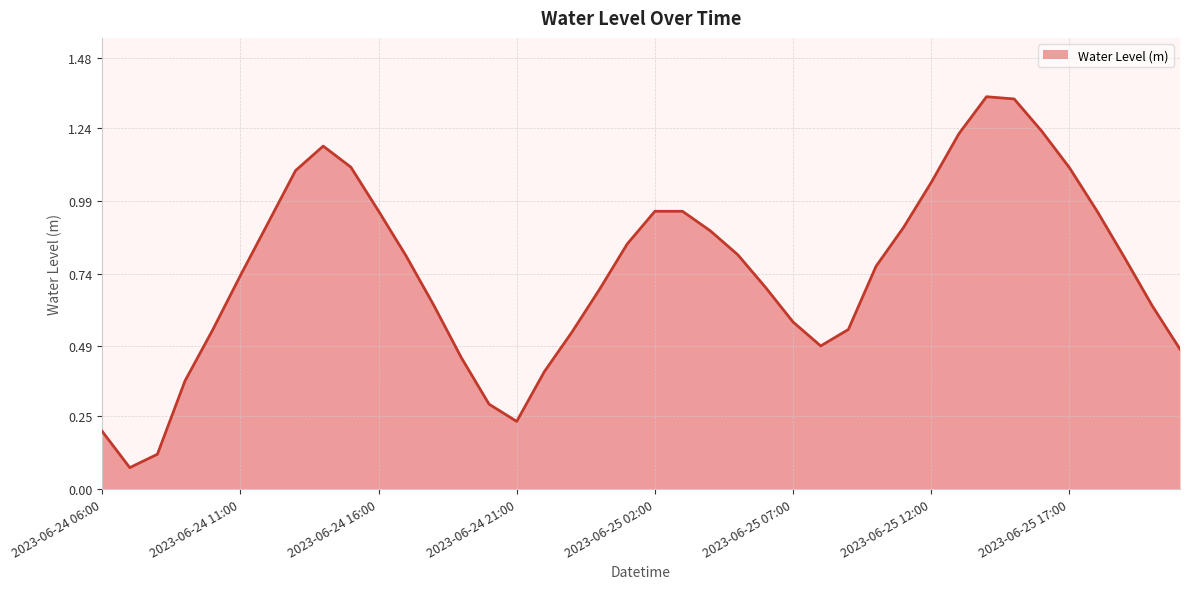

What is the average value?

0.7